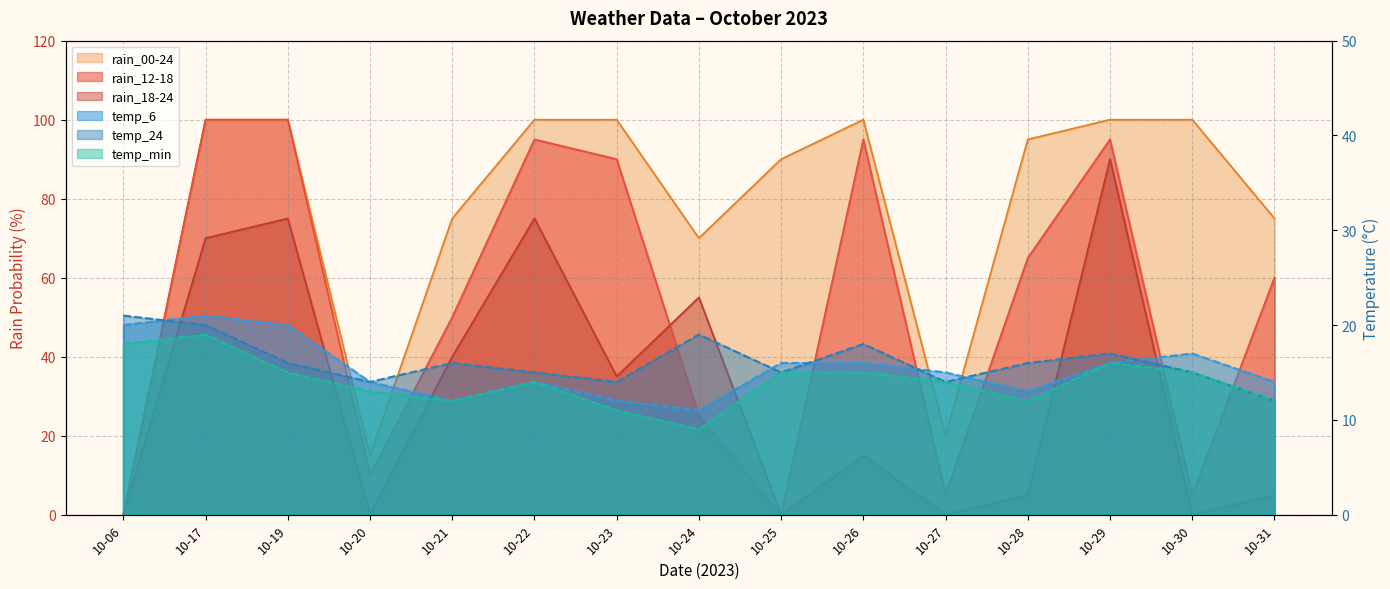

Between 10-06 and 10-25, which series saw the biggest shift?

rain_00-24